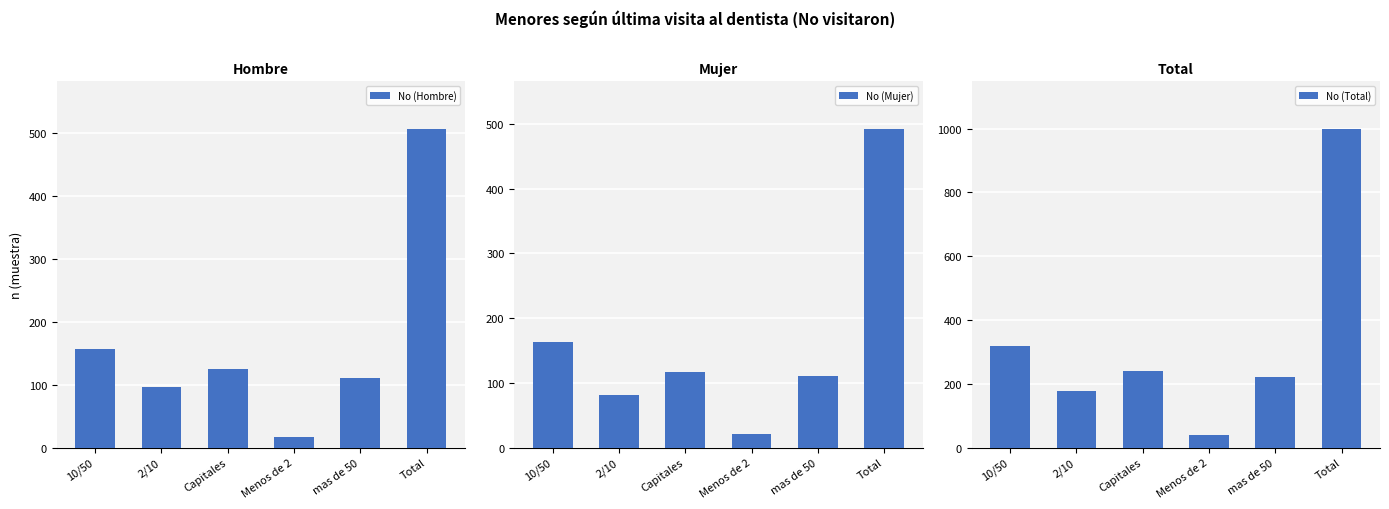

Which series has the largest range (max minus min)?

No (Total)